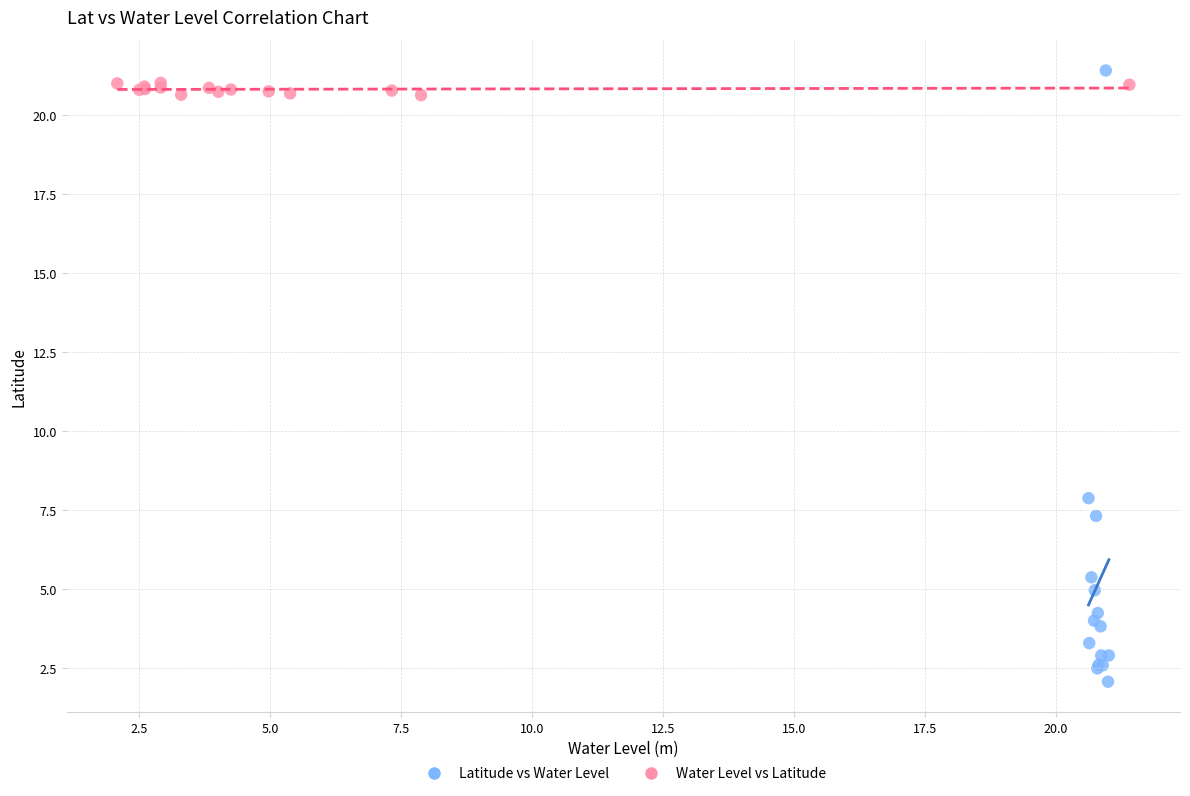

What are all the series names shown in the legend?

Latitude vs Water Level, Water Level vs Latitude